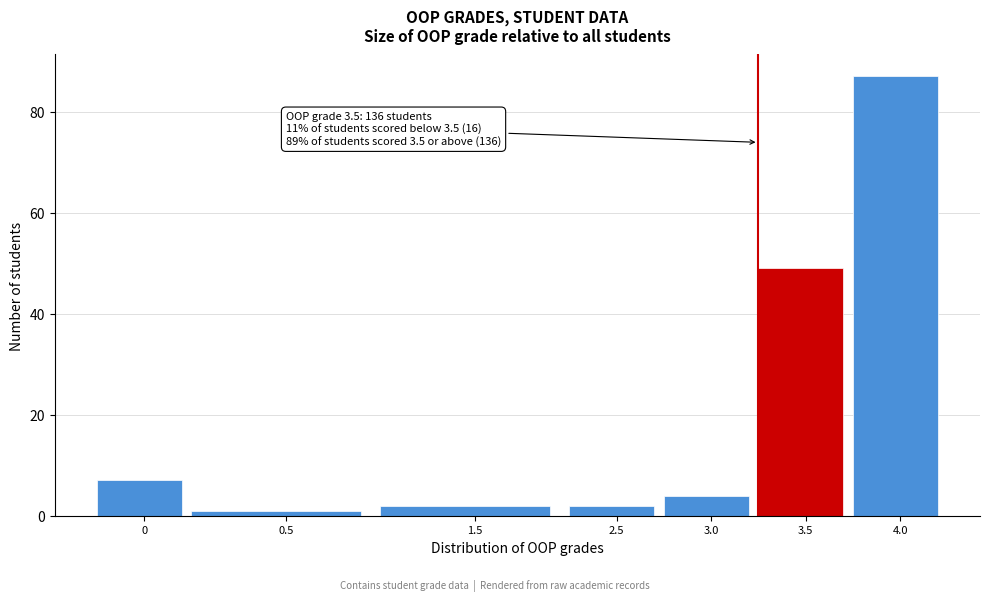

Reading right to left, list all the values displayed in this chart.

4.0=87	3.5=49	3.0=4	2.5=2	1.5=2	0.5=1	0=7